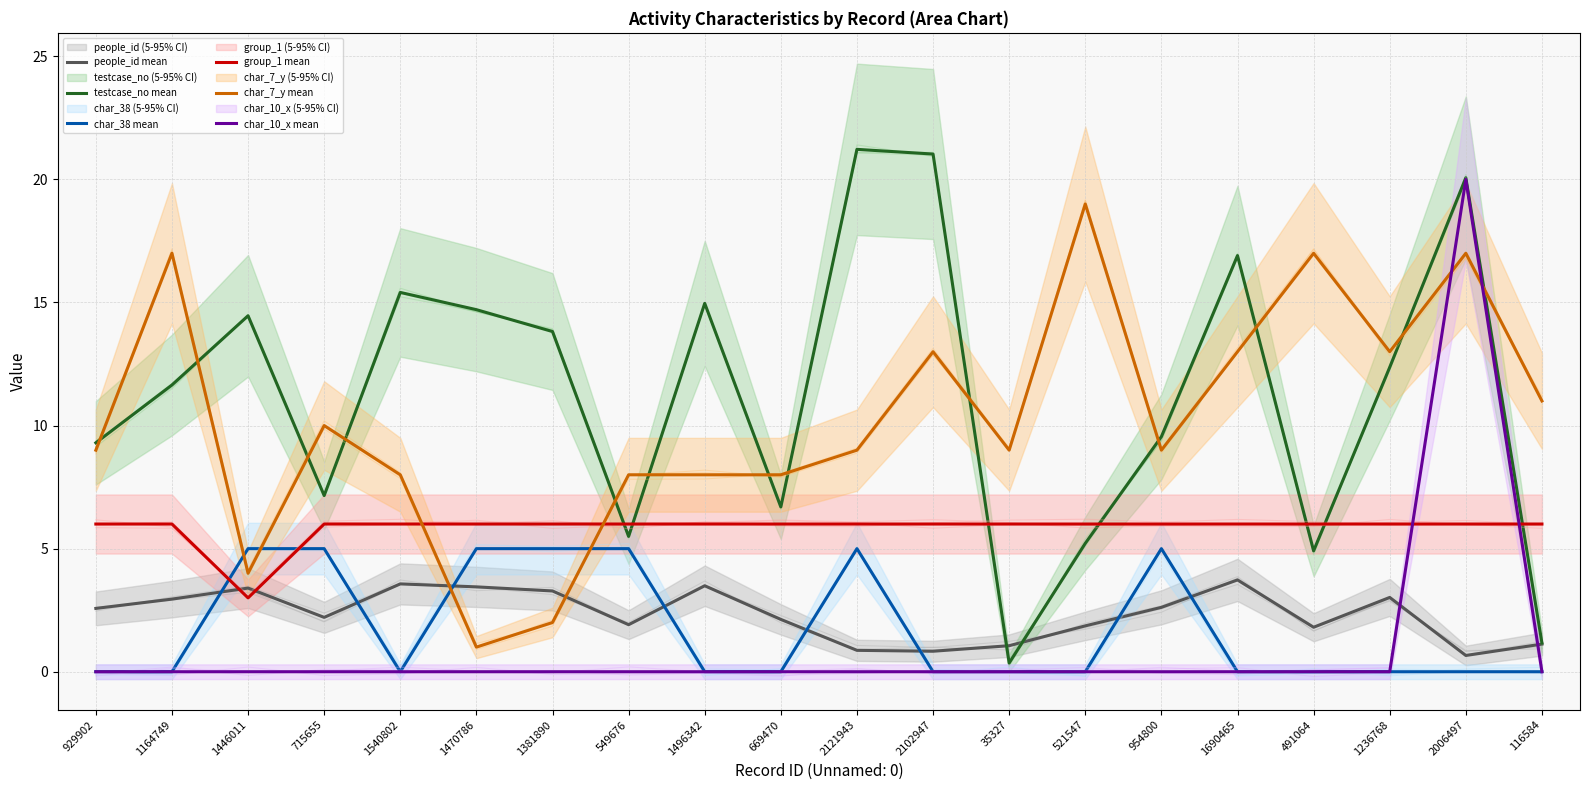

True or false: testcase_no mean has more than 1 points higher than both neighbors.

True